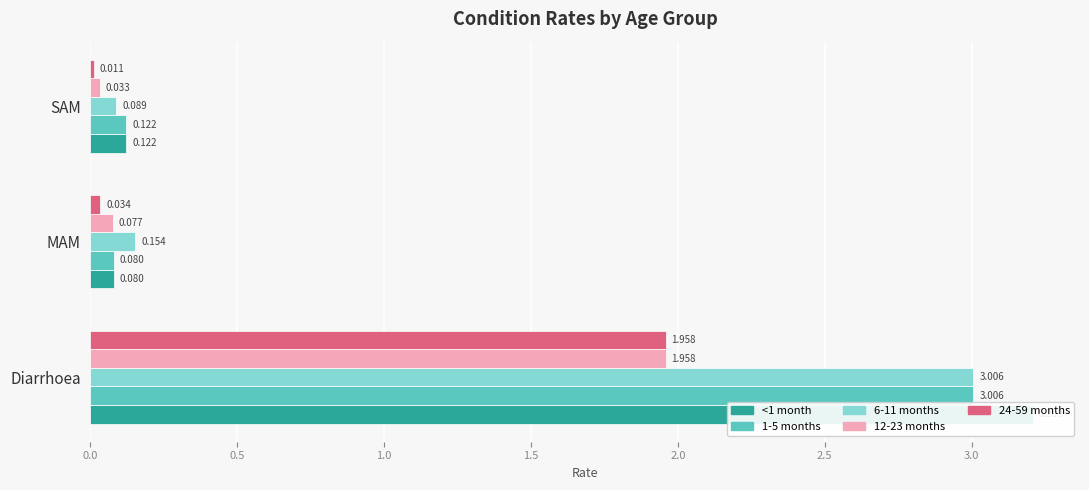

Is it true that 24-59 months equals 2.0 at Diarrhoea?

True